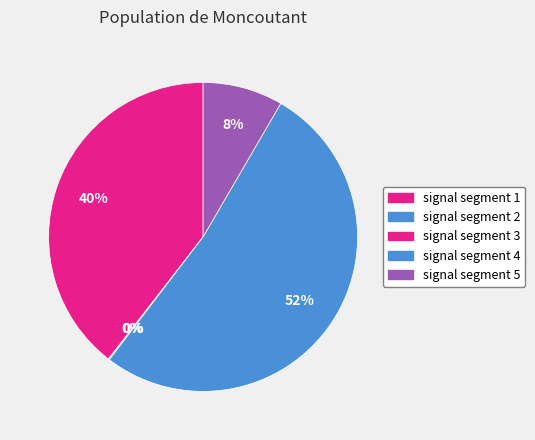

Count the number of slices in the pie.

5